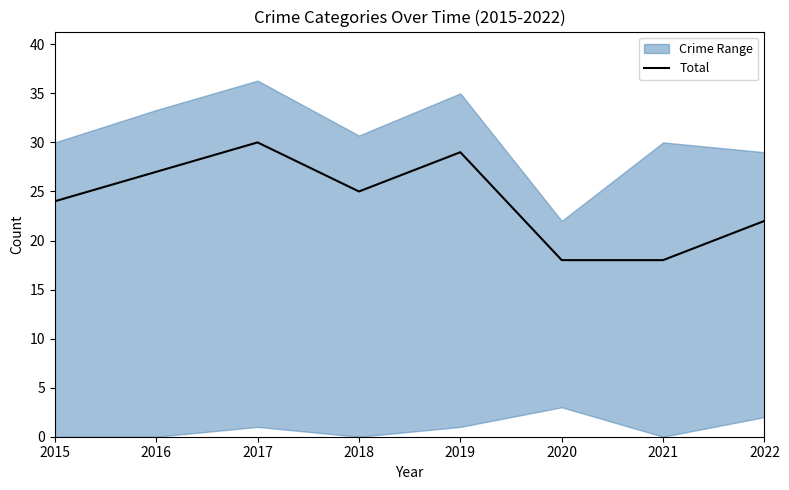

What is the minimum value for Total?

18